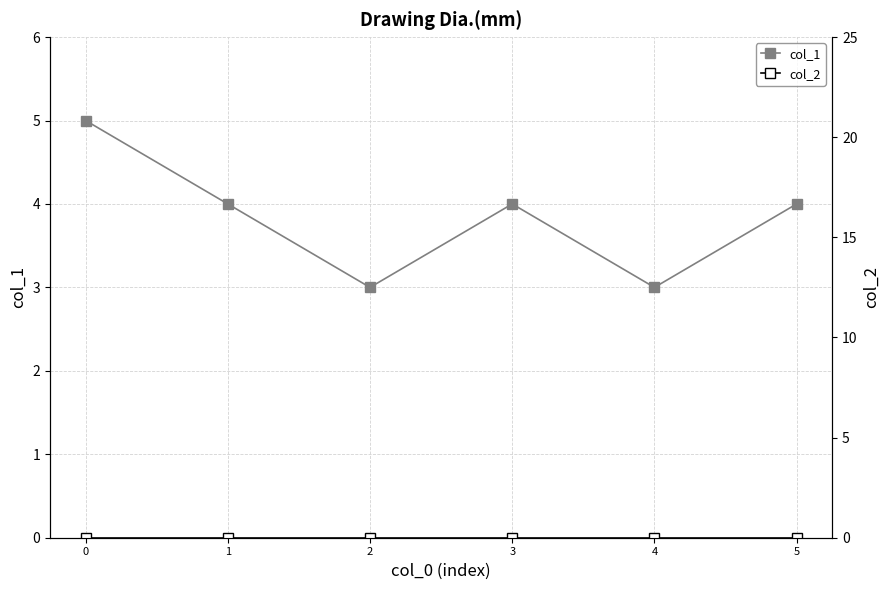

What is the greatest value displayed?

5